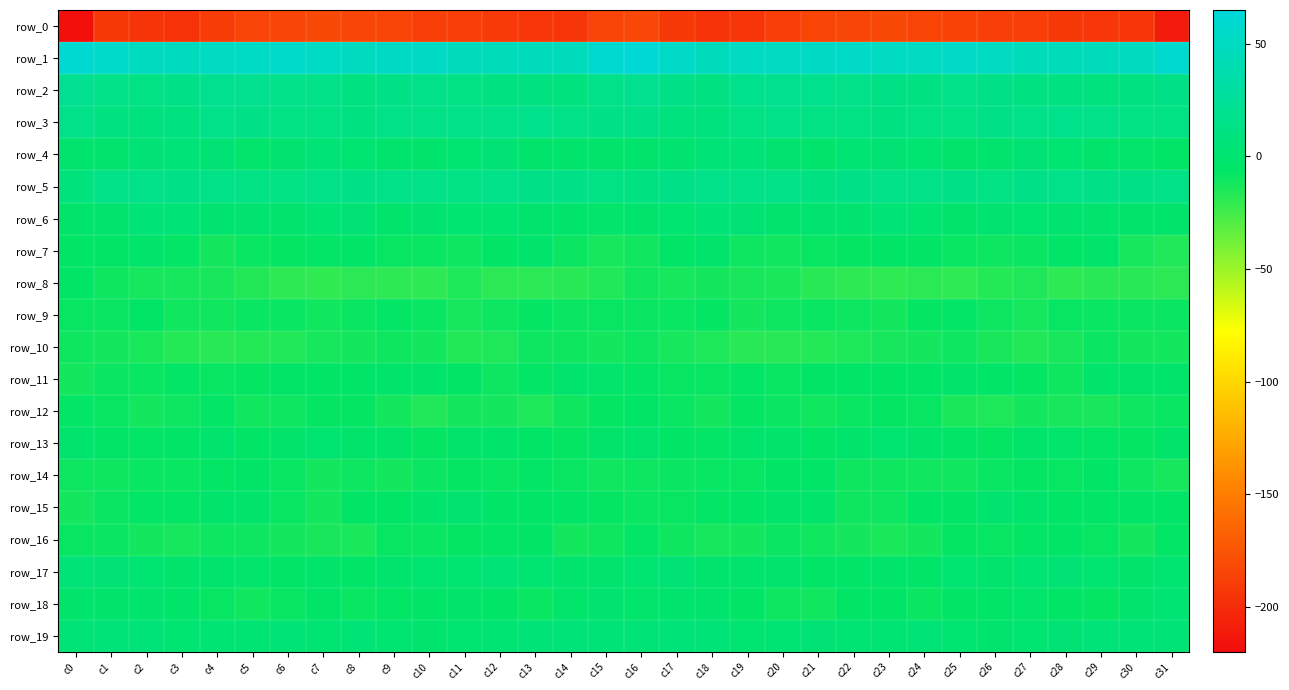

What is the maximum value shown in the chart?

62.8